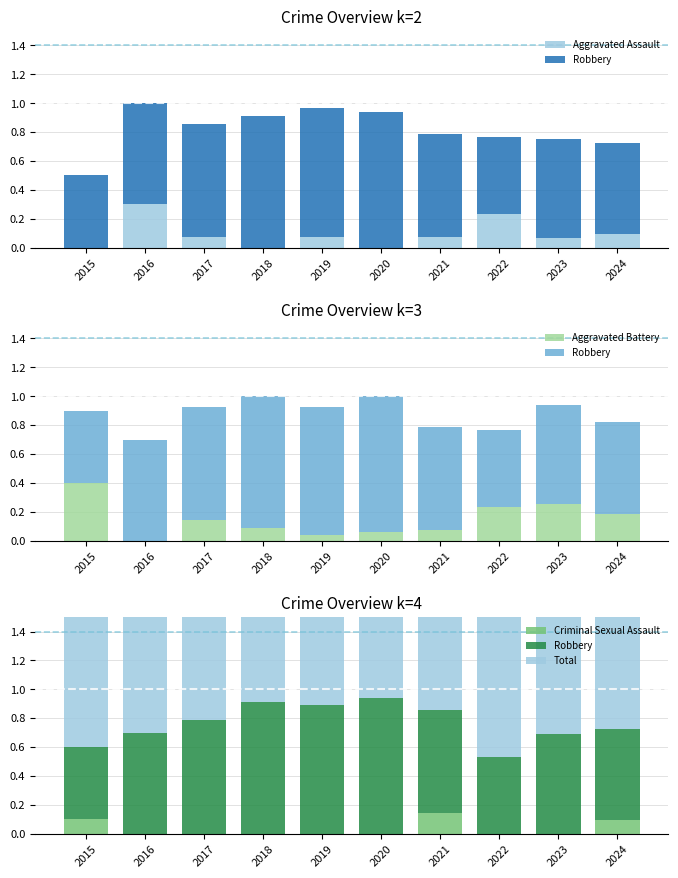

Between 2020 and 2023, which series saw the biggest shift?

Robbery